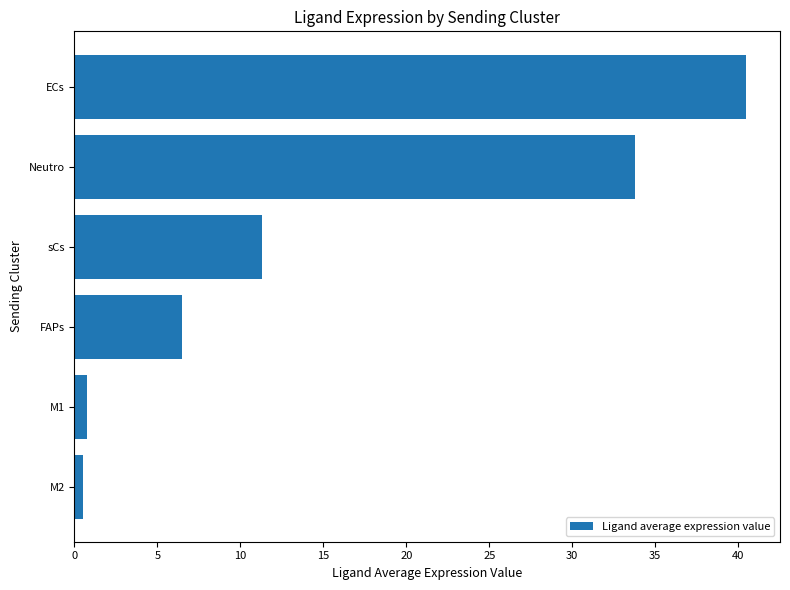

What is the label of the 4th bar from the bottom?

sCs